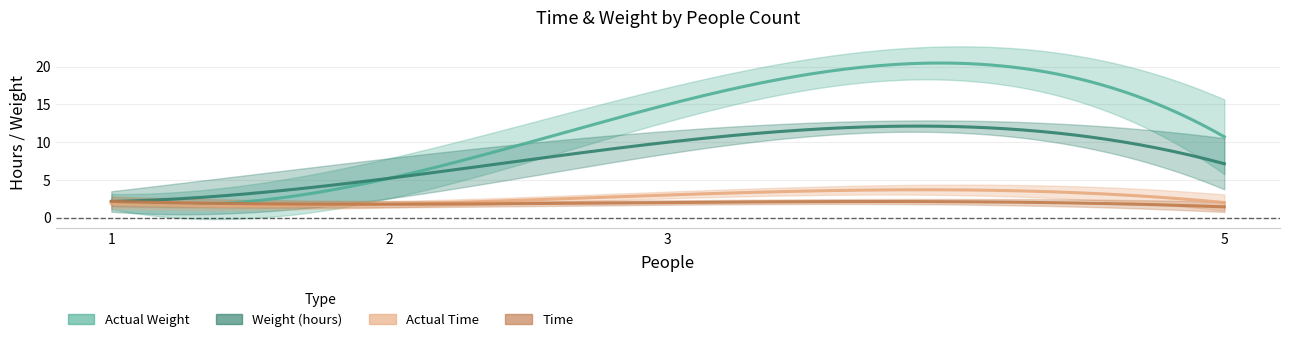

Is it true that Weight (hours) equals 26.8 at 3?

False